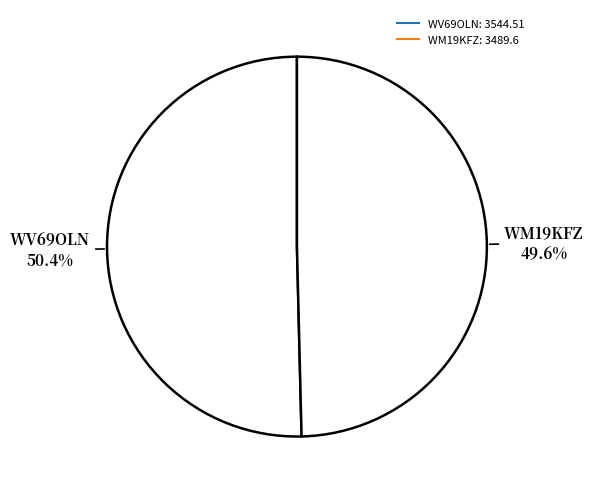

What is the change in value from WV69OLN to WM19KFZ?

-54.9